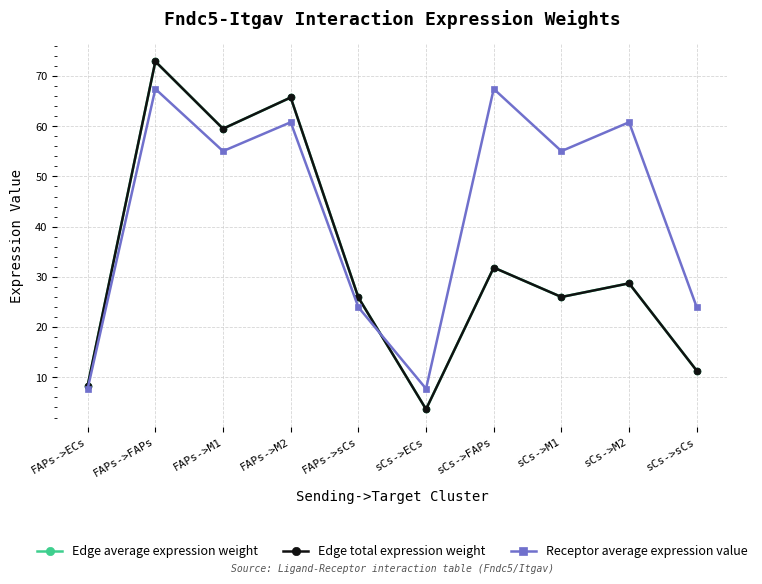

In Edge total expression weight, how many points are lower than both neighbors (excluding endpoints)?

3